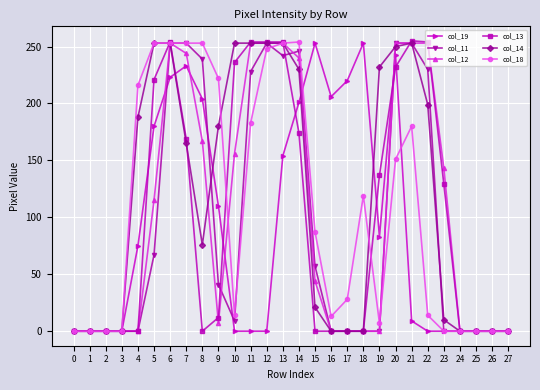

Which series changed the most between 9 and 19?

col_18